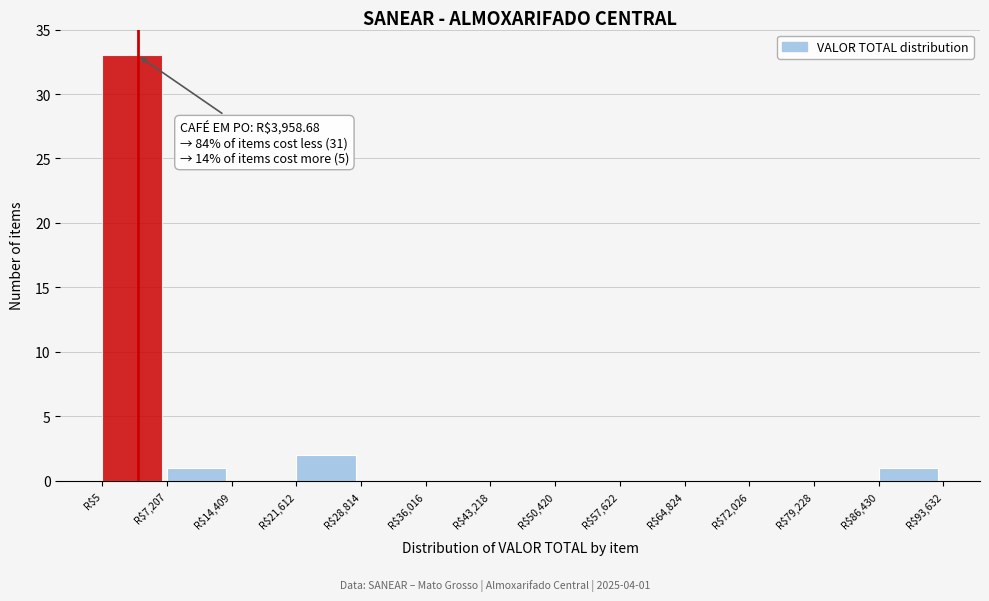

Over which range of the x-axis is the bar tallest?

0 to 7000